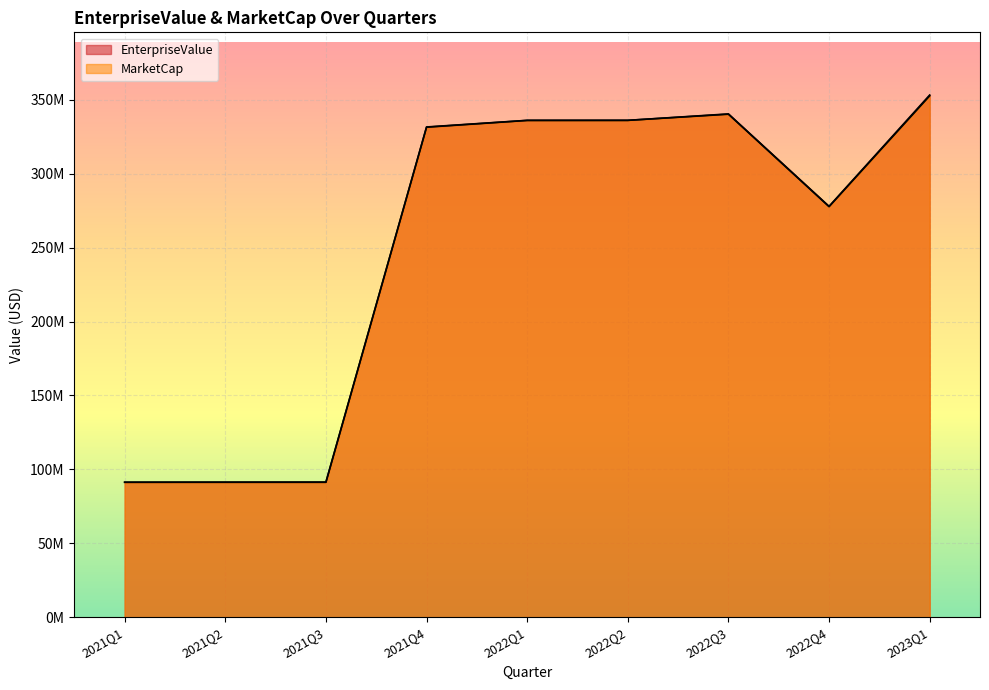

The value of EnterpriseValue at 2021Q1 is 28062794.0. True or false?

False